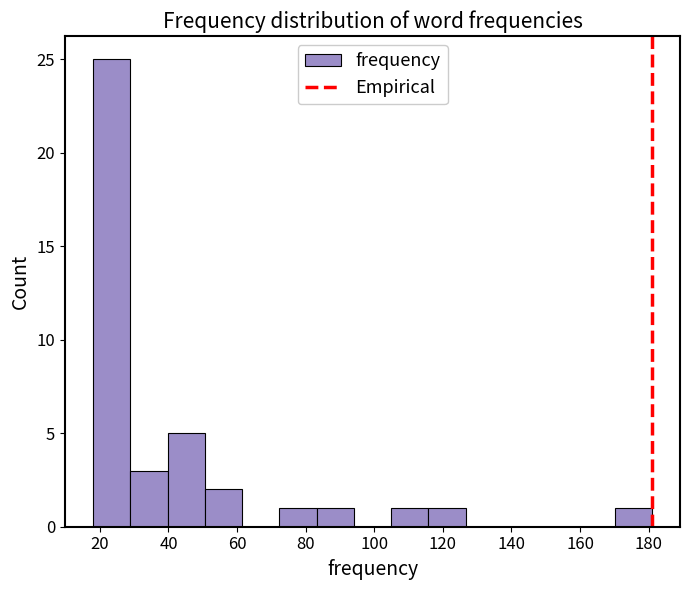

Over which range of the x-axis is the bar tallest?

18 to 28